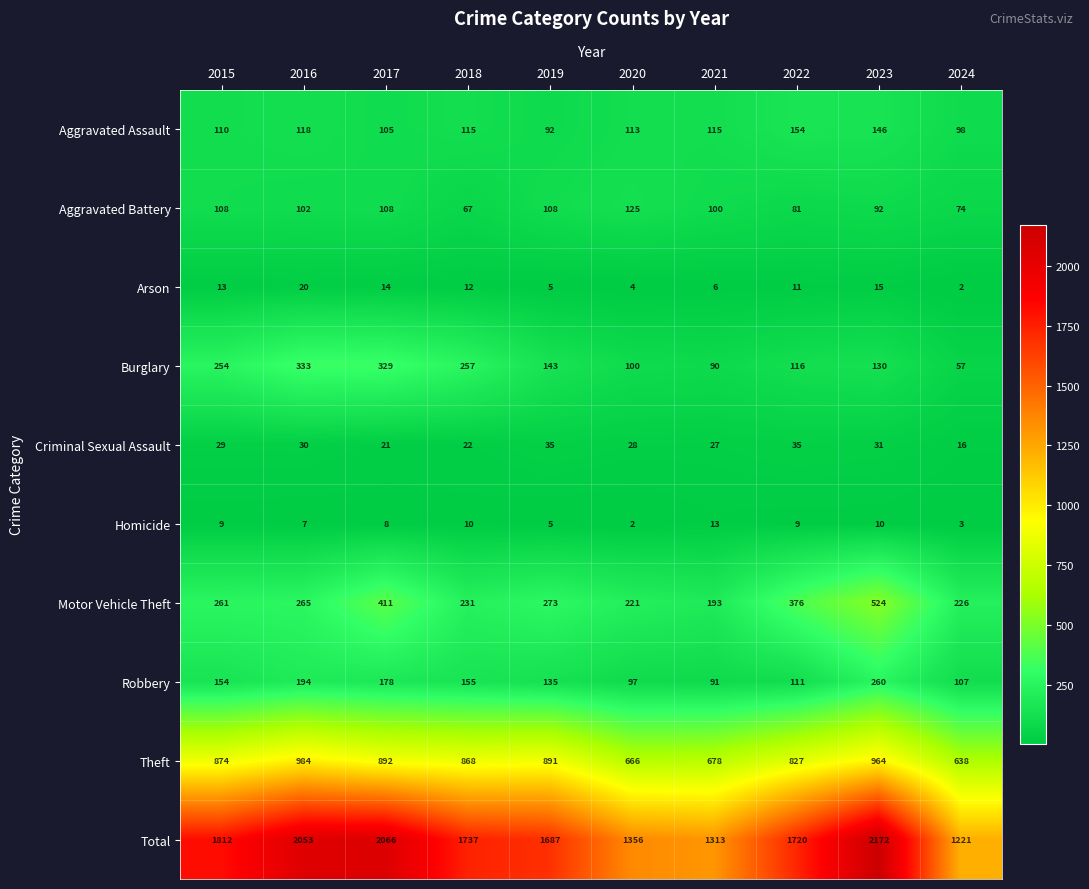

At how many categories does at least one series exceed 1271?

9